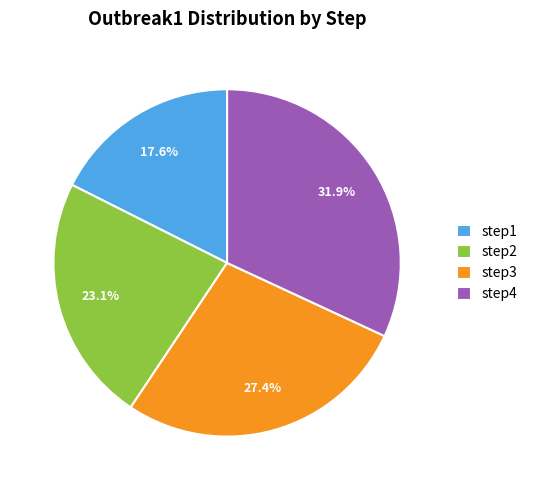

Rank the categories by value from highest to lowest.

step4, step3, step2, step1